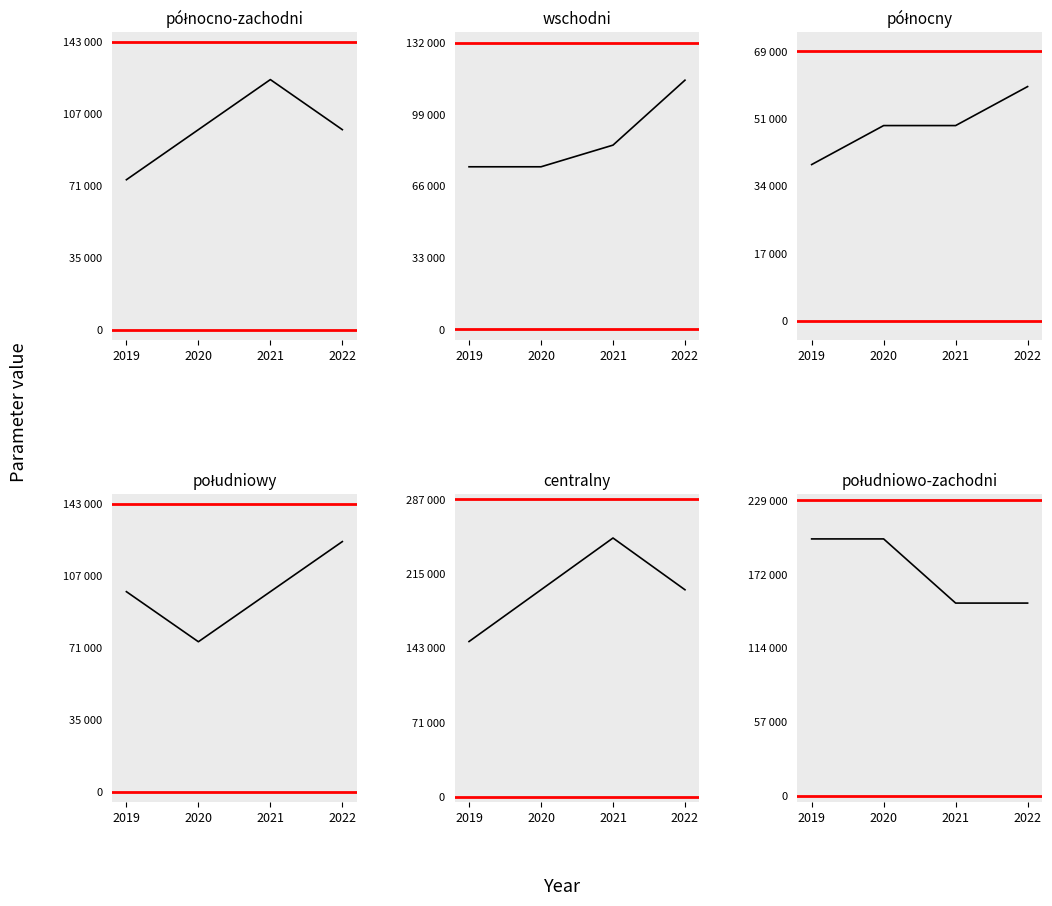

What is the difference between the maximum and minimum values in the centralny series?

100000